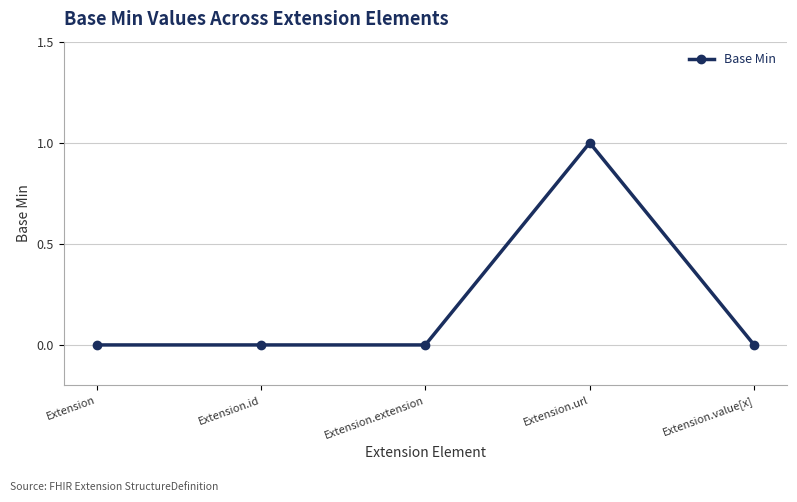

True or false: there are more than 0 points higher than both neighbors.

True